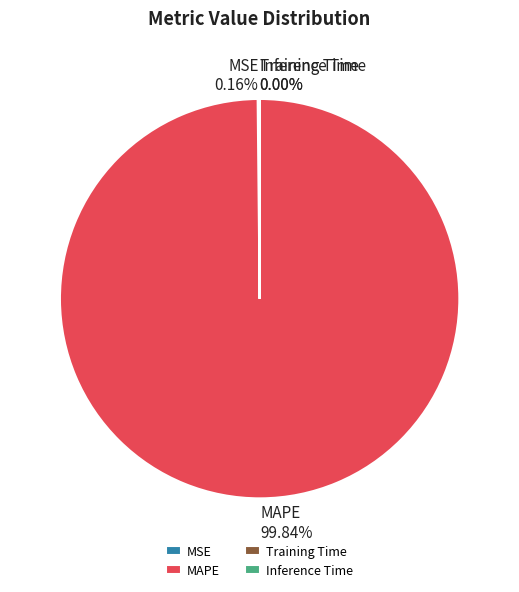

What is the largest slice in the pie chart?

MAPE